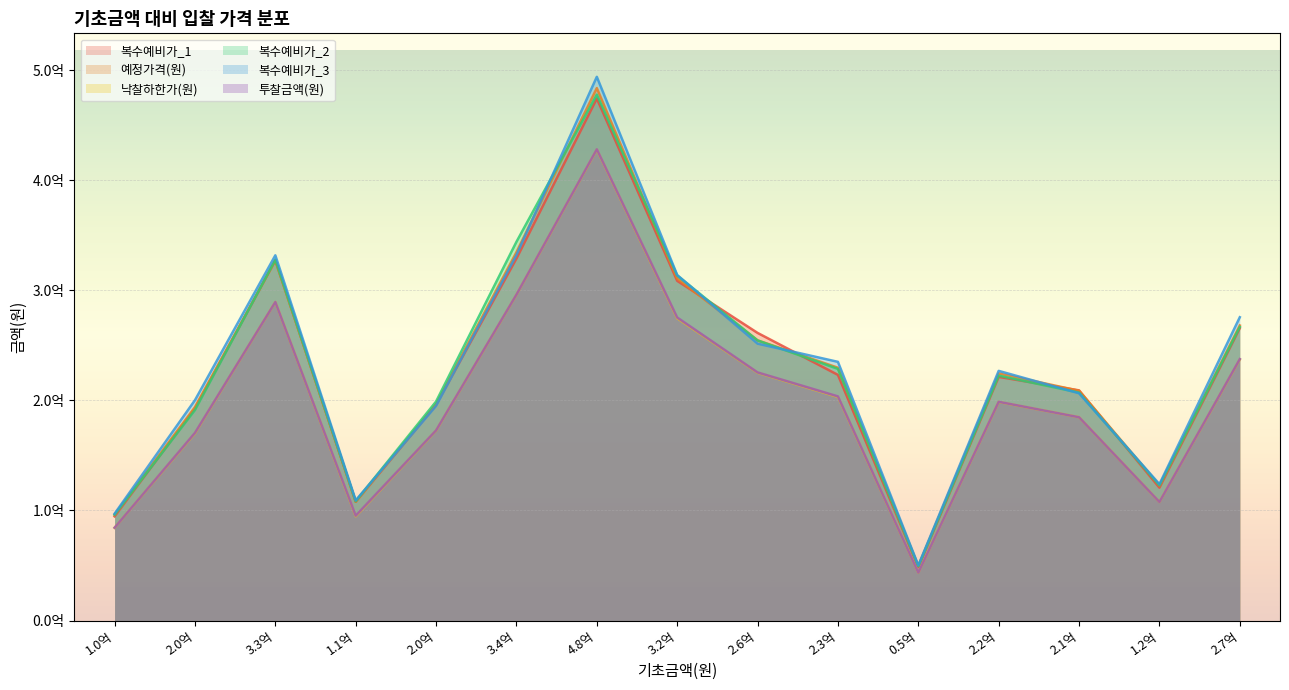

Reading right to left, extract all data points from this chart.

복수예비가_1: 265690100	120767900	209159600	221418900	48636172	223220900	261363600	308711700	474403400	328999900	195899200	107924700	327386700	192693700	94643500
예정가격(원): 268141400	122738600	208787125	224578475	49583767	229730125	254603600	310840250	483884000	334736700	196712975	107980225	327158075	193941100	96067550
낙찰하한가(원): 237282971	107696985	184739812	198638474	43507277	203229499	225207218	274718642	427969273	296046976	172605800	94747249	289429183	170173619	84294472
복수예비가_2: 266767800	122840300	207130800	222561200	49364742	228652100	254548800	313526400	477931900	344158400	199019000	108420200	327835700	191288300	96187700
복수예비가_3: 275623100	123925100	206505800	226870200	50107441	235067700	251622600	314012900	494112400	332230700	195050200	109207600	331896700	200228700	97062100
투찰금액(원): 237557000	107719000	184743400	198759420	43515420	203657946	225463593	275350000	428231000	296176700	172788178	95221000	289453030	170536360	84318770